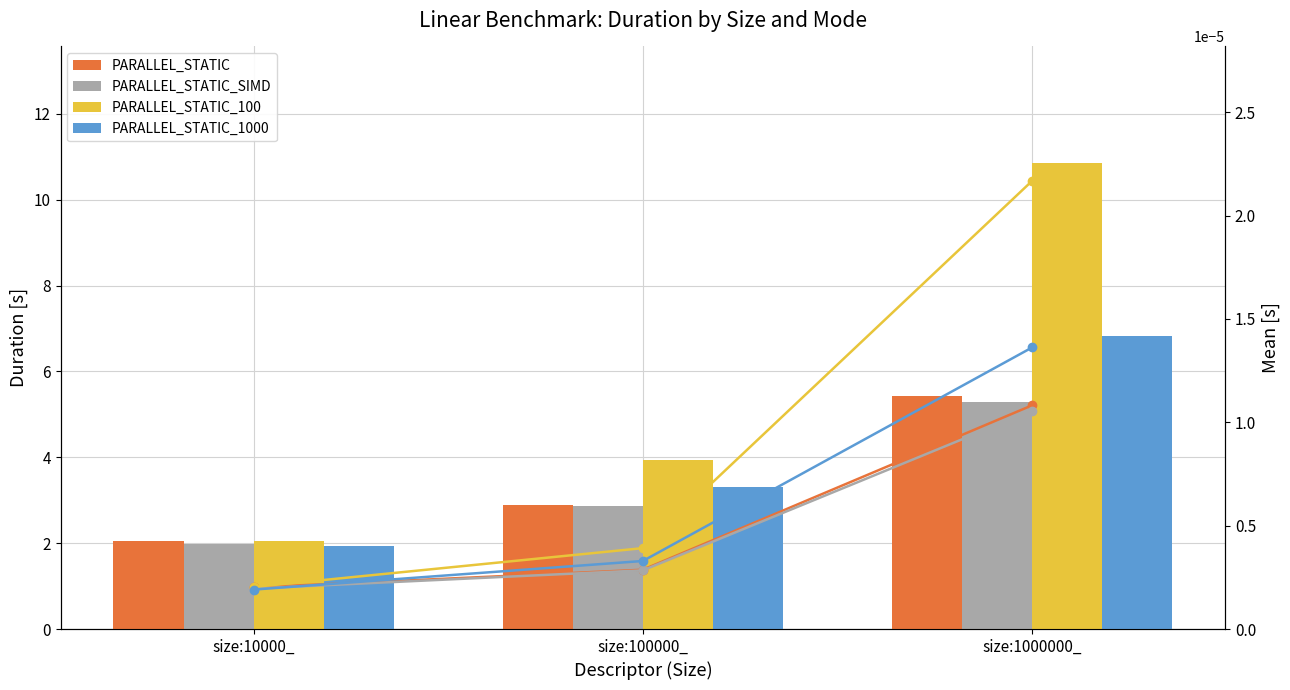

Between size:10000_ and size:100000_, which series saw the biggest shift?

PARALLEL_STATIC_100